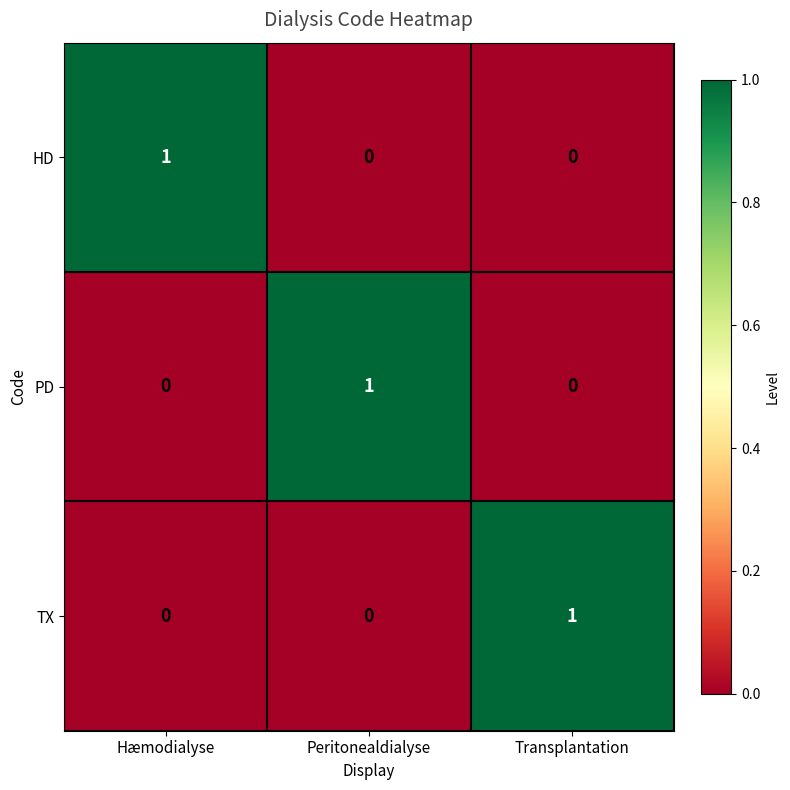

Count the TX values in the range 0 to 1.

3